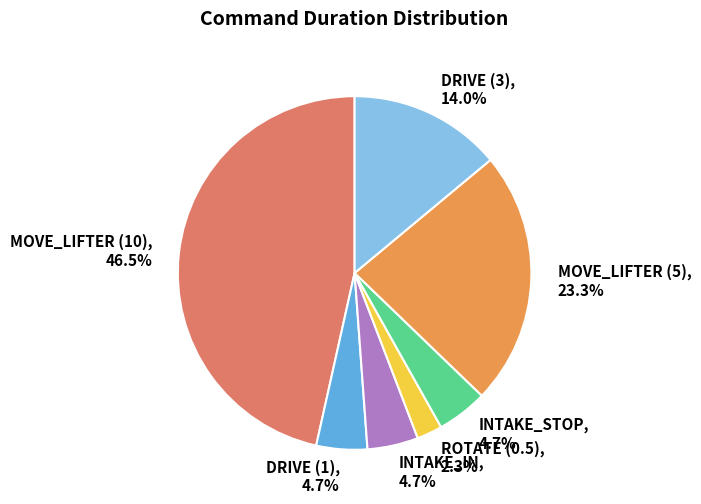

Is there any slice that represents more than half of the pie?

No